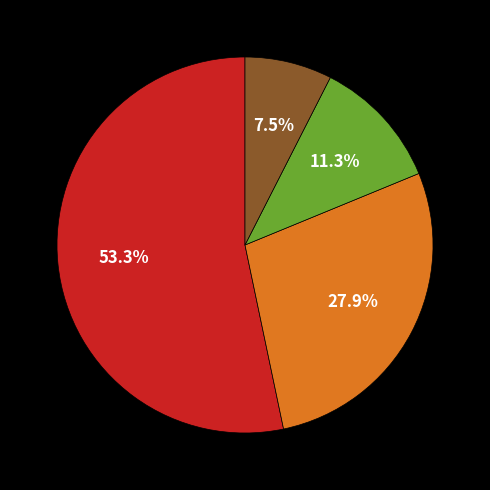

Is there any slice that represents more than half of the pie?

Yes